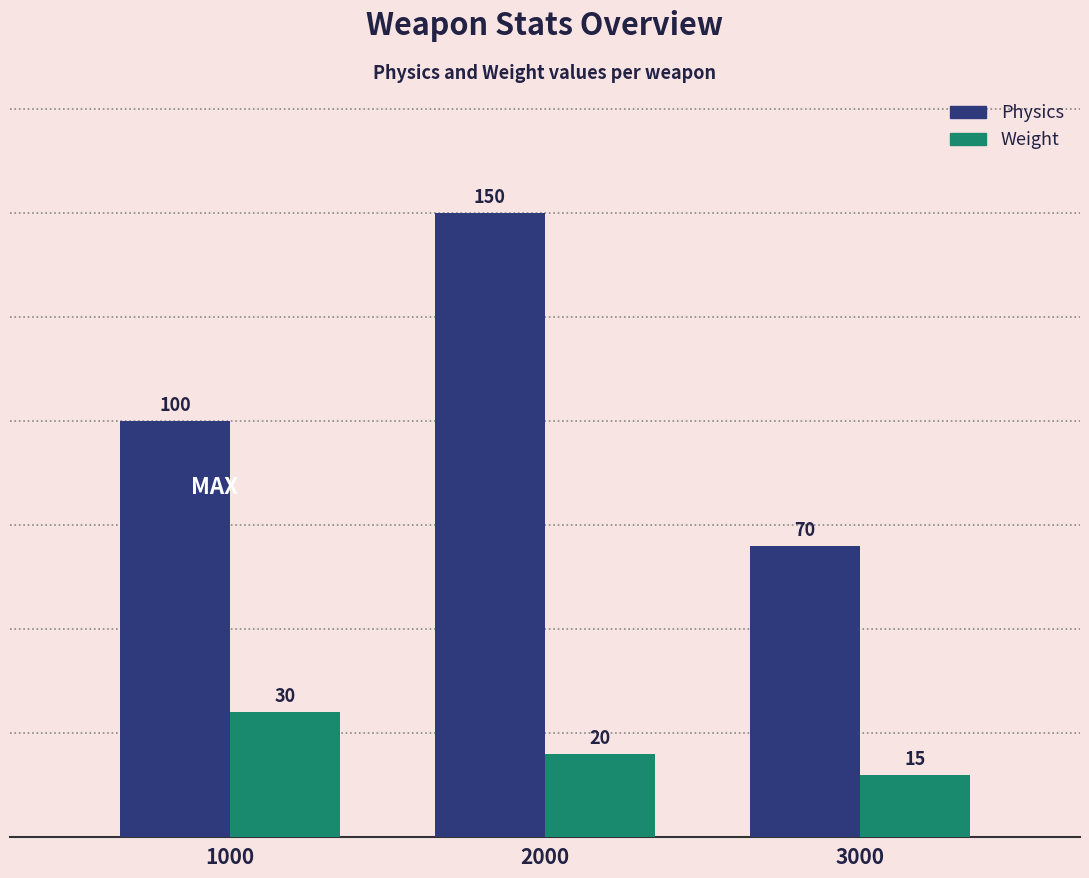

At which category is the sum across all series the highest?

2000